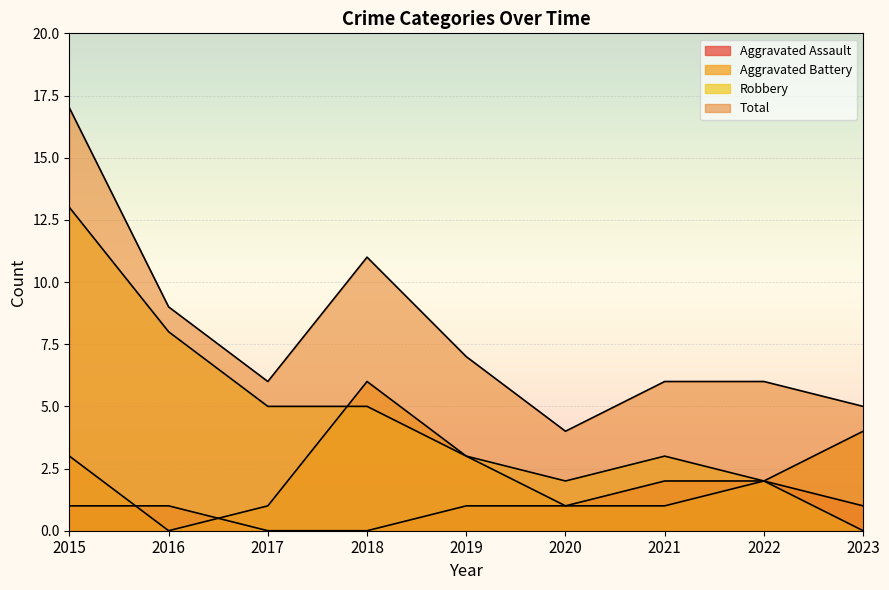

Where does the Aggravated Assault series first go above 1?

2021